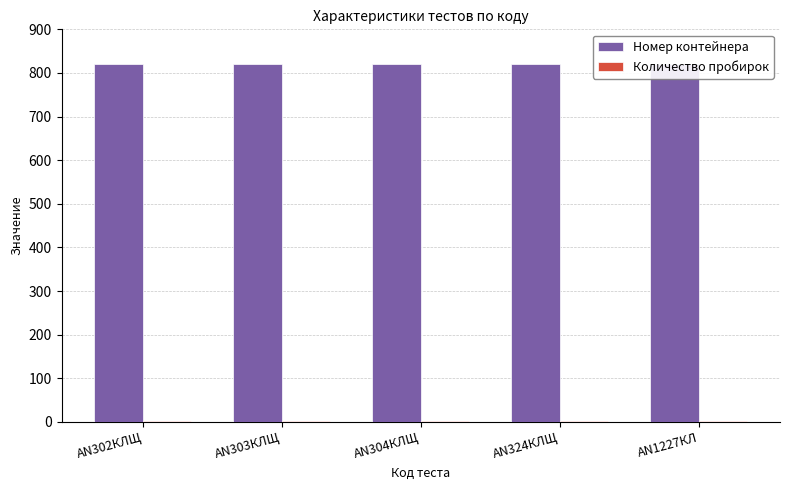

At which category is the sum across all series the highest?

AN302КЛЩ